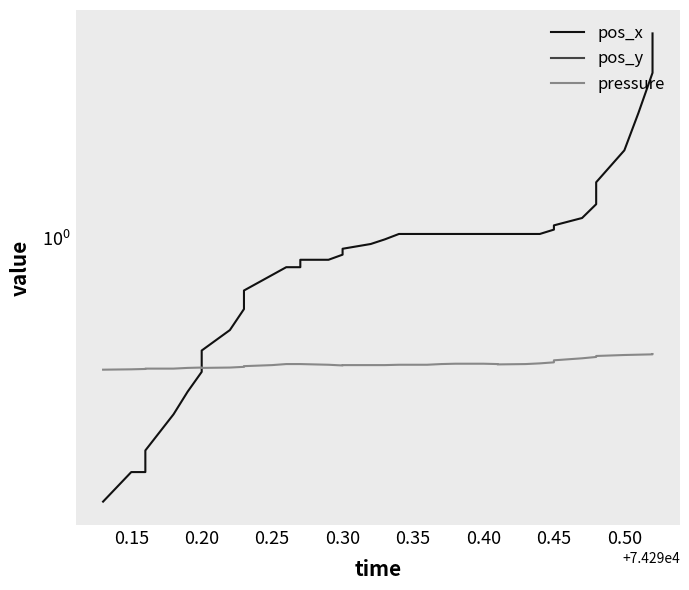

How many data points does each series have?

40